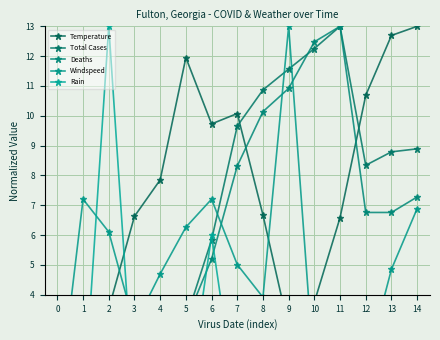

What is the total value across all series at 2?

22.7